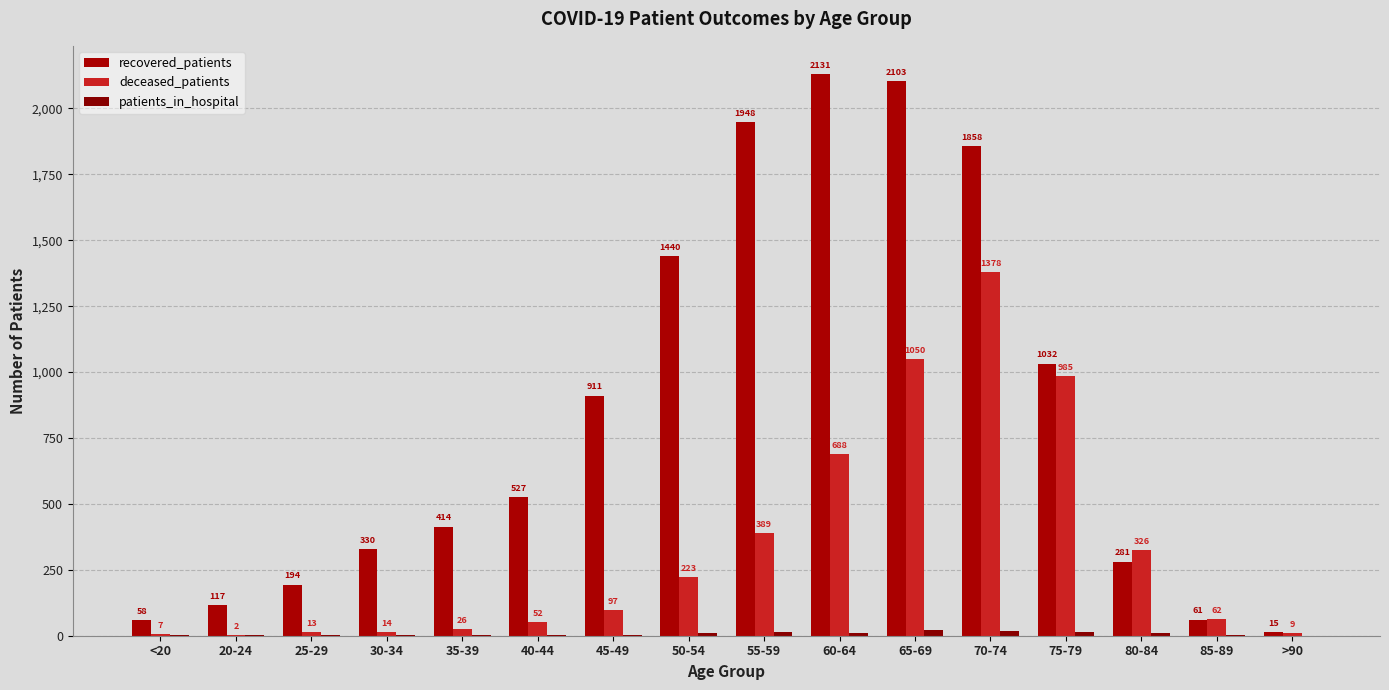

The value of deceased_patients at 75-79 is 290. True or false?

False